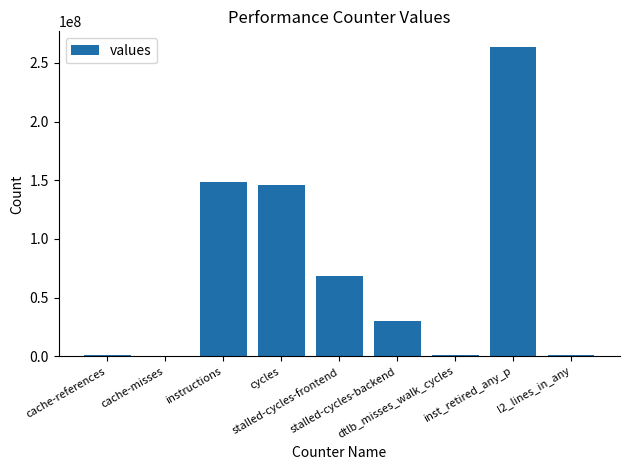

What is the ratio of the value at stalled-cycles-frontend to the value at stalled-cycles-backend?

2.2